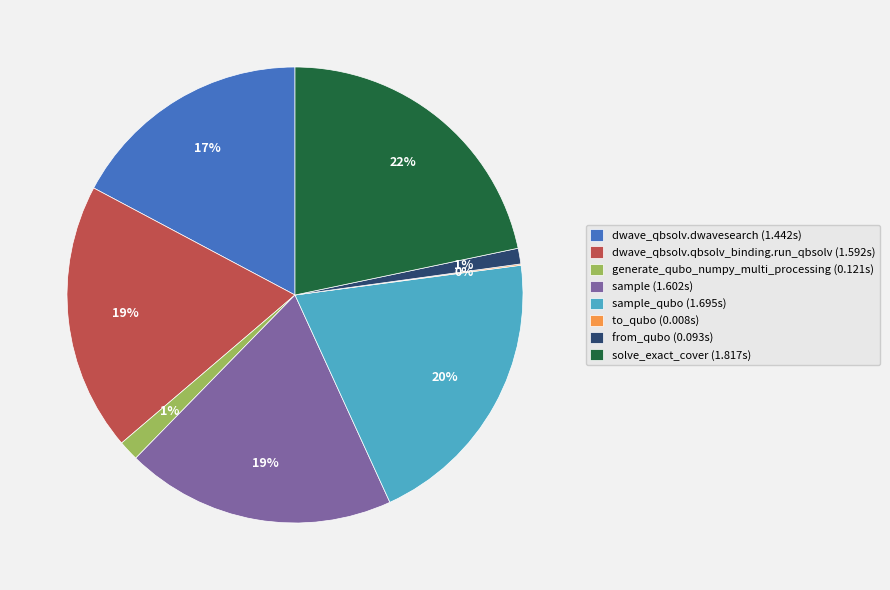

To the nearest percent, what is the average slice percentage?

12%